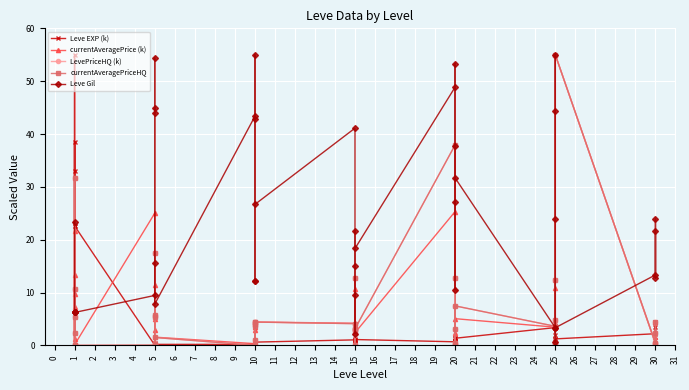

What is the sum of all currentAveragePrice (k) values?

259.9